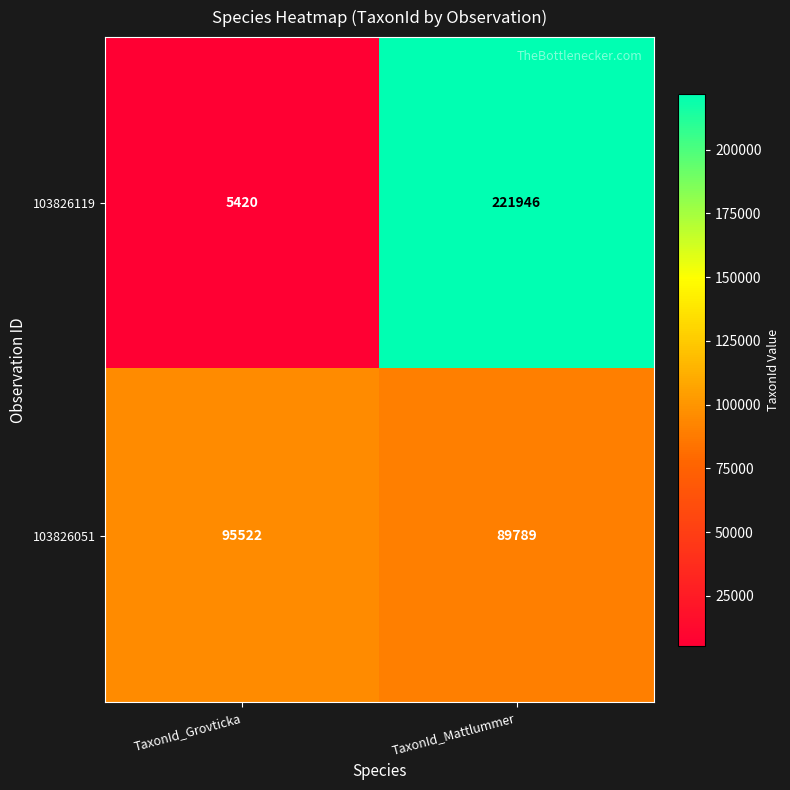

What is the approximate value of 103826119 at TaxonId_Mattlummer?

221946